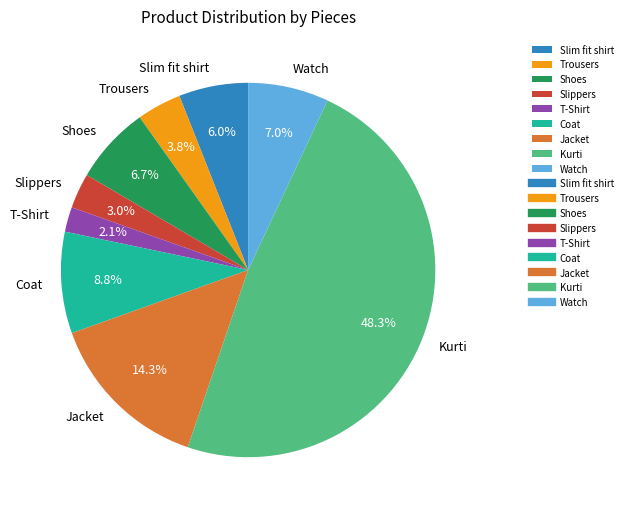

What percentage is NOT represented by Slippers?

97.0%